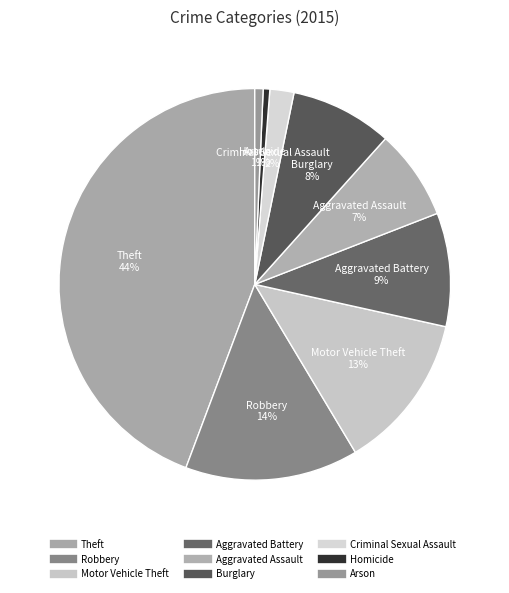

What is the change in value from Burglary to Arson?

-113